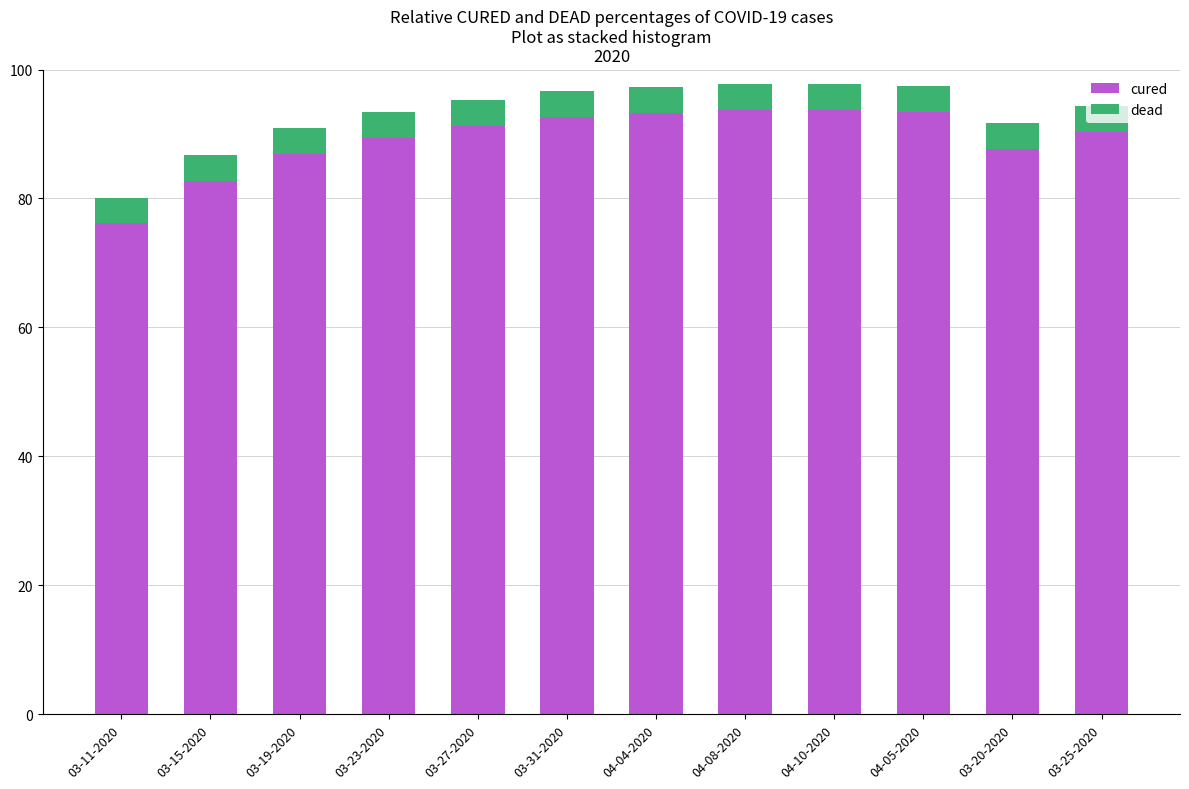

What is the average value of the cured series?

89.3